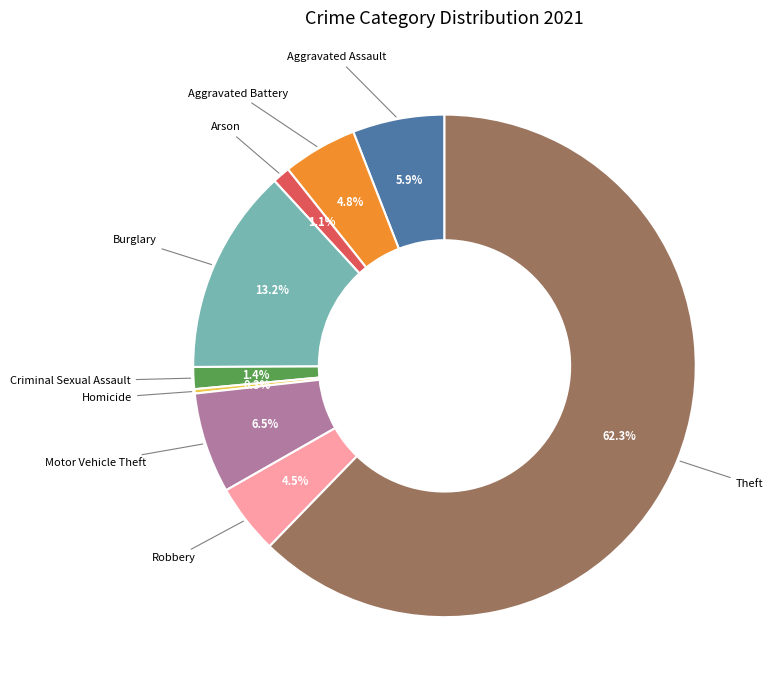

Which slice is the smallest?

Homicide